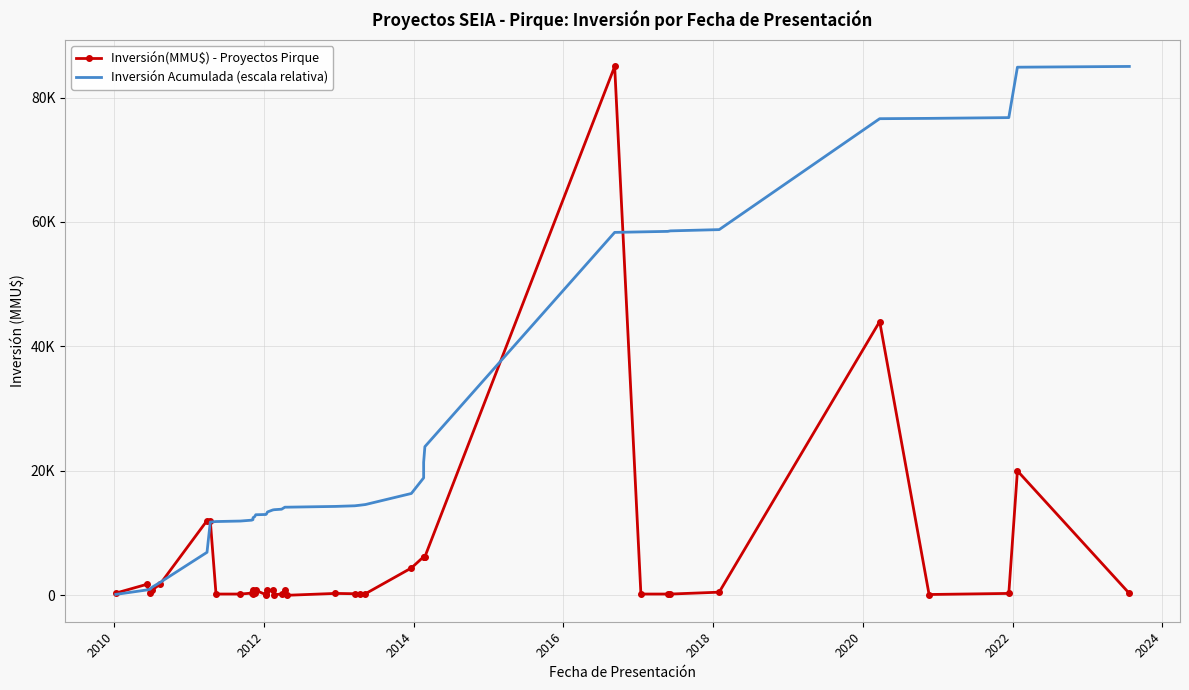

True or false: Inversión(MMU$) - Proyectos Pirque and Inversión Acumulada (escala relativa) intersect in this chart.

True